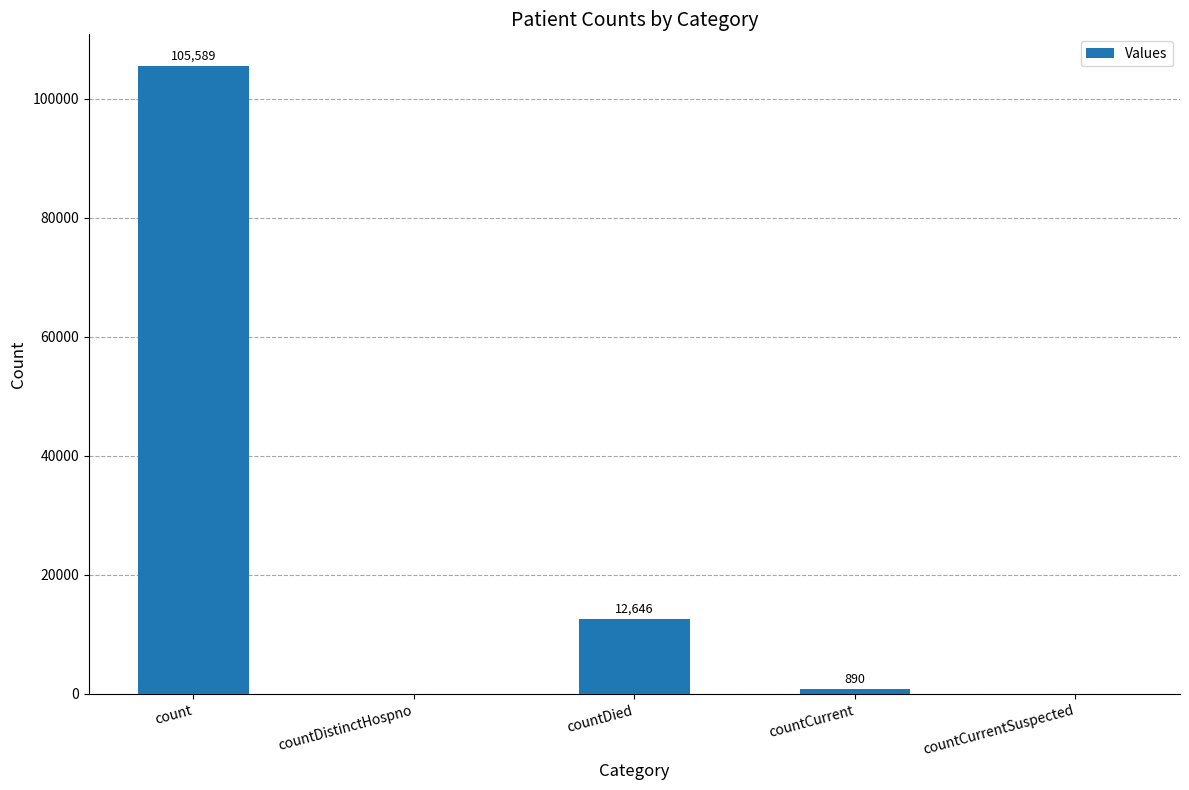

Which has a higher value, countCurrentSuspected or countCurrent?

countCurrent